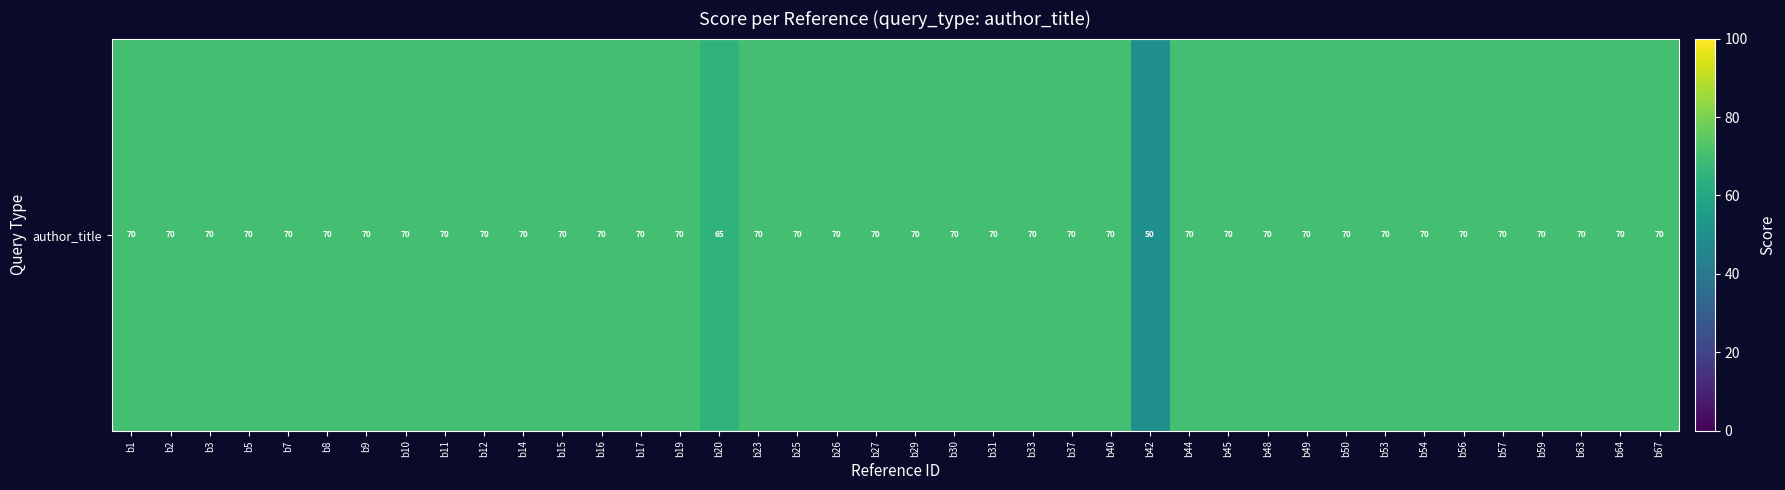

What is the difference between the second highest and second lowest values?

5